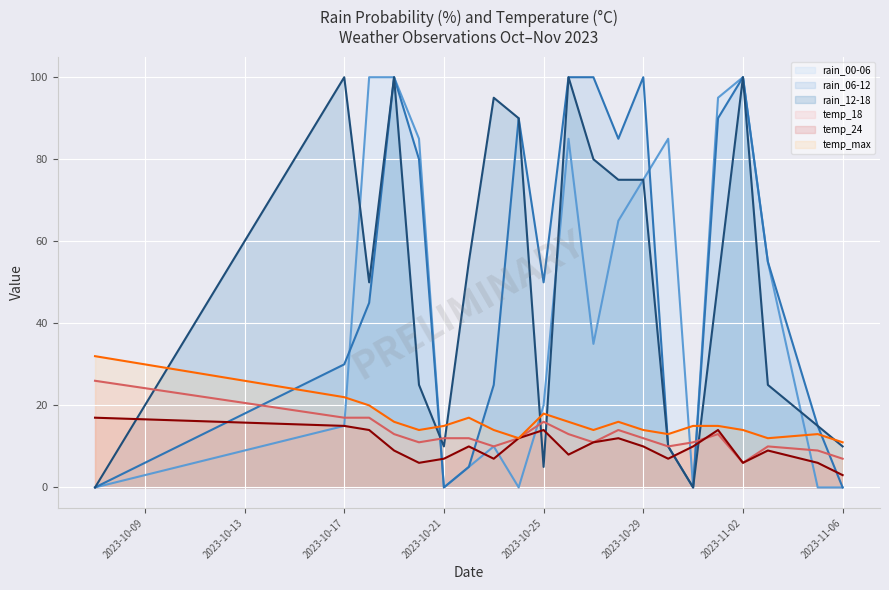

What is the greatest value displayed?

100